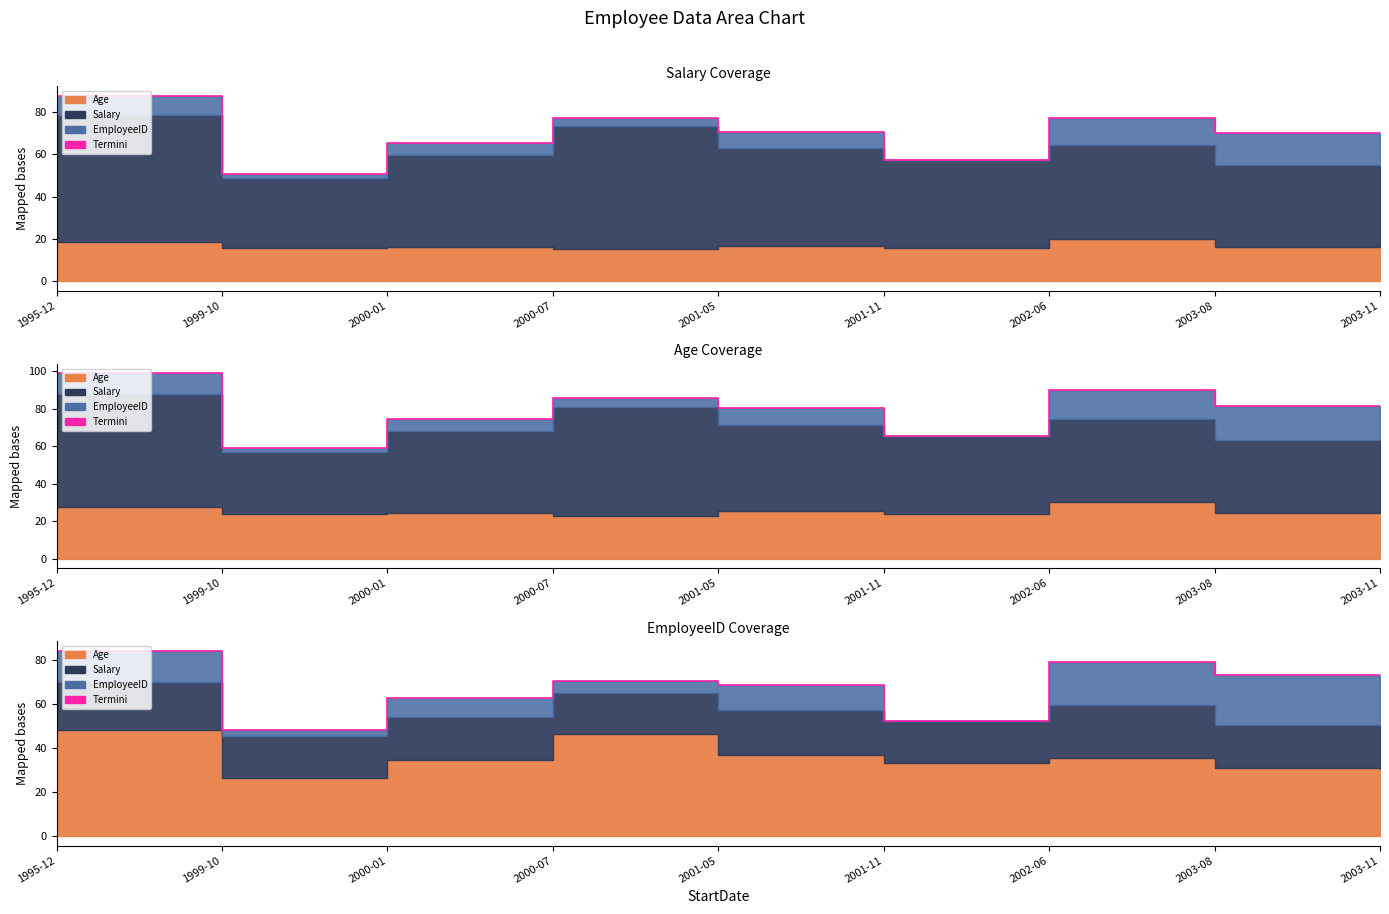

Is it true that the value at 2003-11 is 67.4?

True